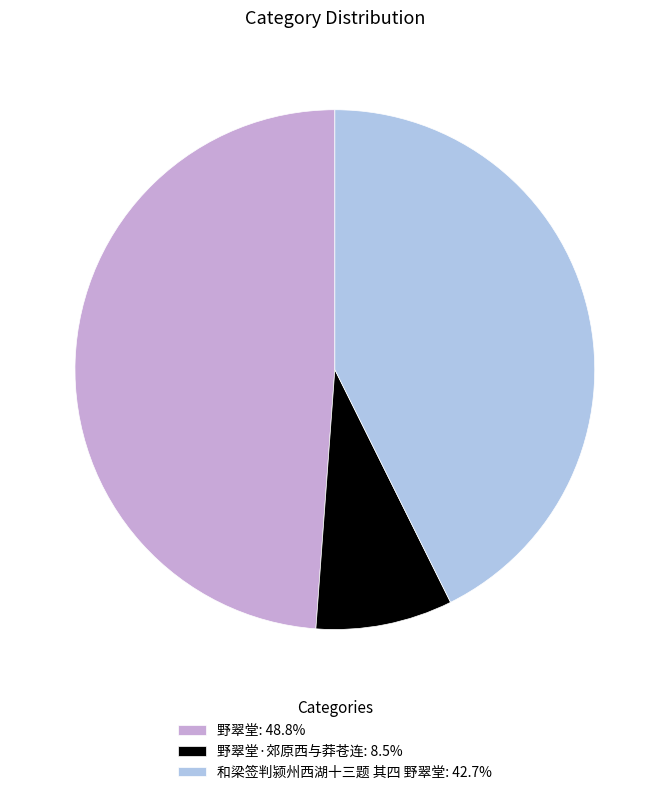

Approximately how many times larger is the value at 和梁签判颍州西湖十三题 其四 野翠堂: 42.7% compared to 野翠堂: 48.8%?

0.9